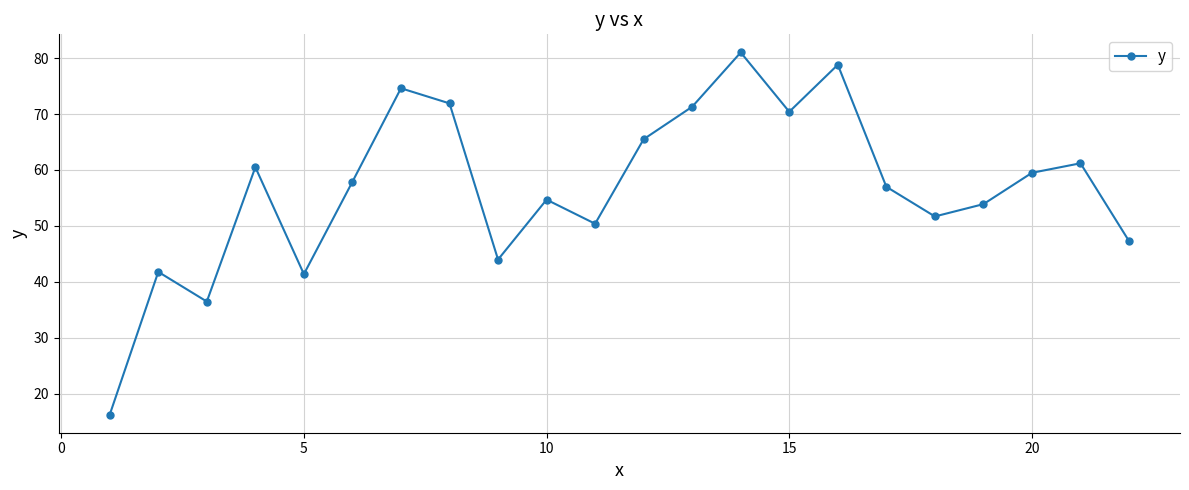

How many lines are shown in the chart?

1